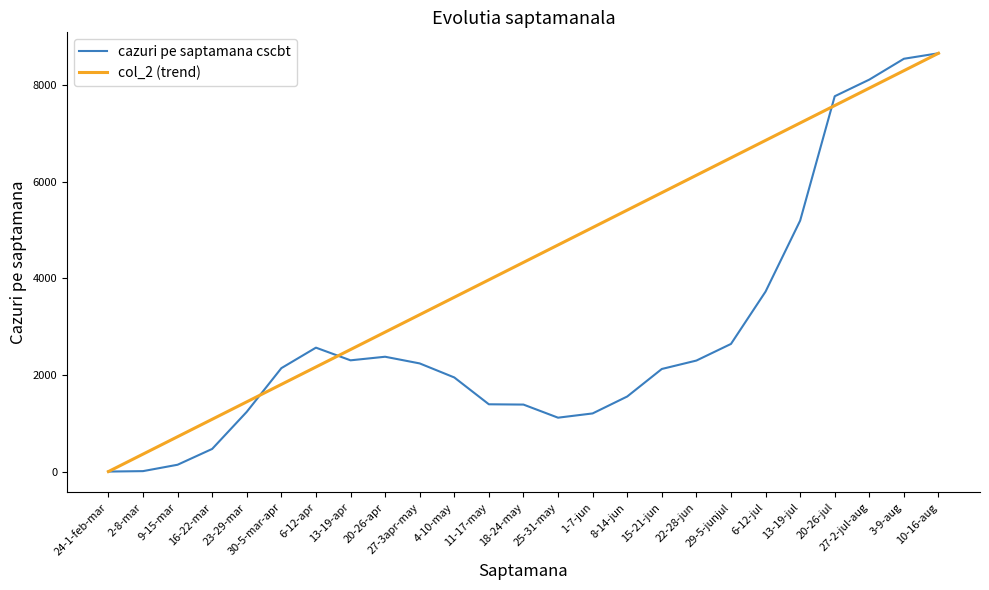

What is the difference between the highest and lowest values at 18-24-may?

2939.5